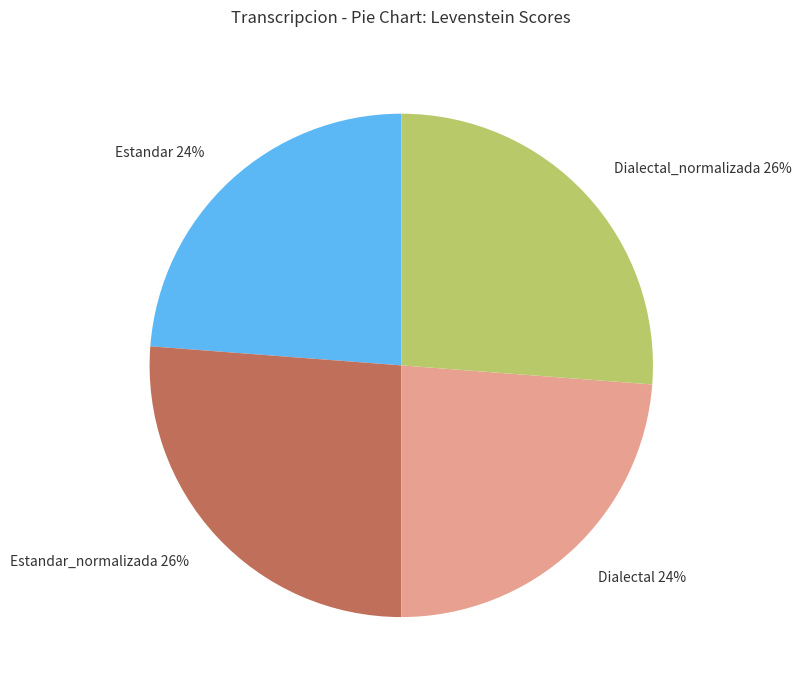

Between Dialectal 24% and Dialectal_normalizada 26%, which is larger?

Dialectal_normalizada 26%